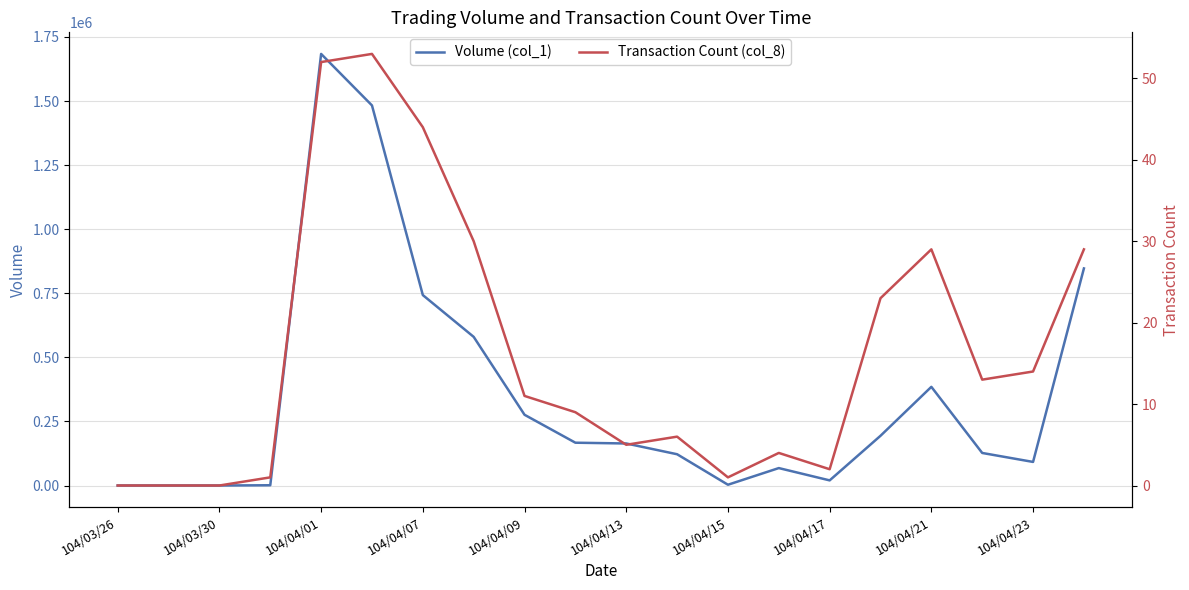

In Transaction Count (col_8), how many points are higher than both neighbors (excluding endpoints)?

4